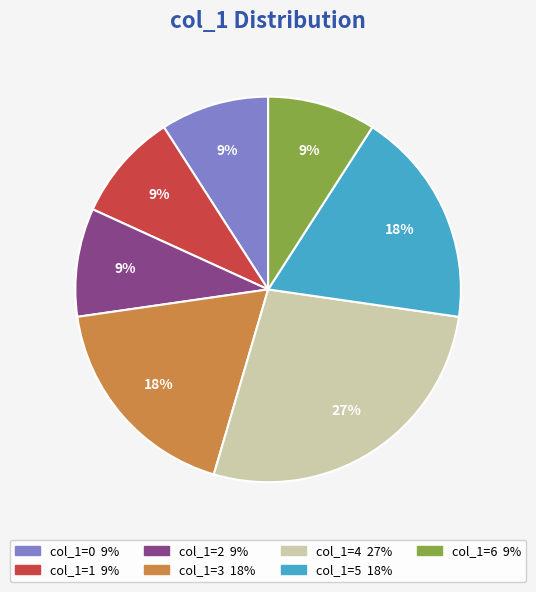

Is there any slice that represents more than half of the pie?

No